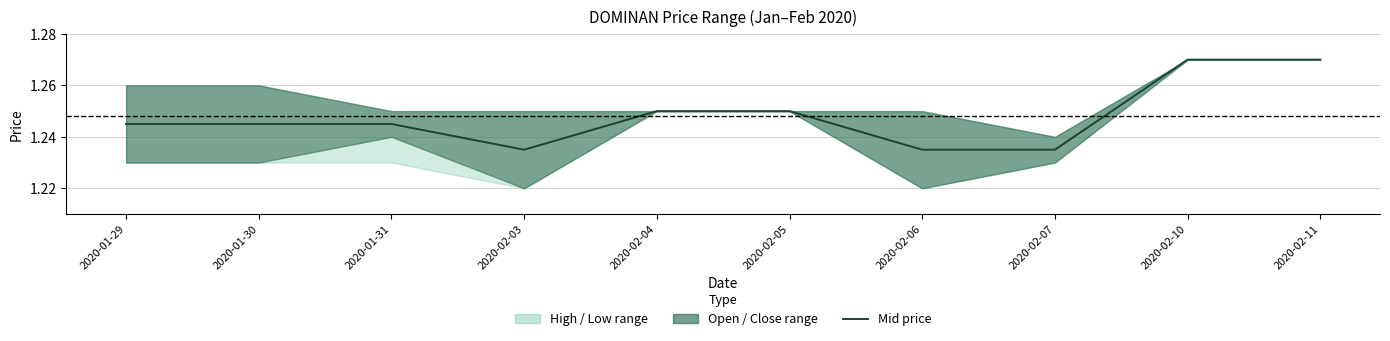

True or false: there are more than 2 points higher than both neighbors.

False